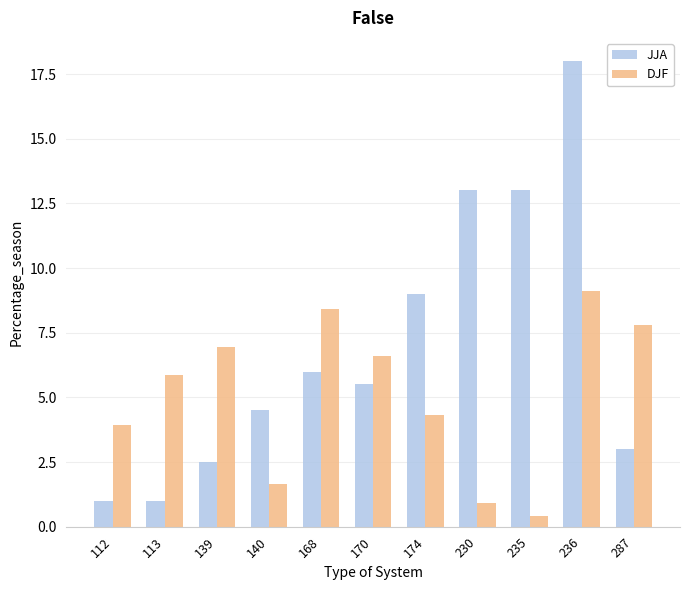

Between 112 and 168, which series saw the biggest shift?

JJA